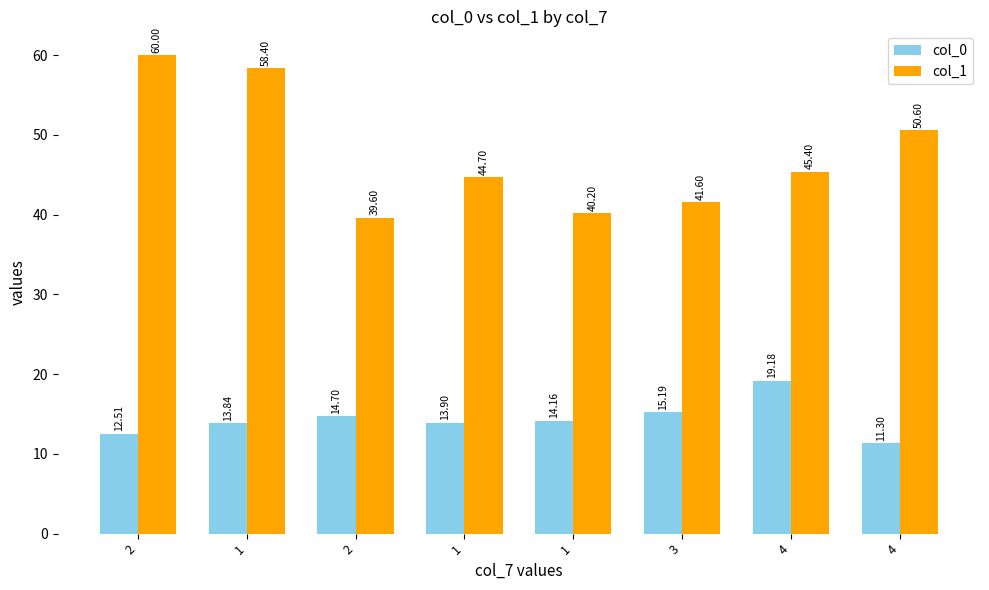

Which series has the largest range (max minus min)?

col_1